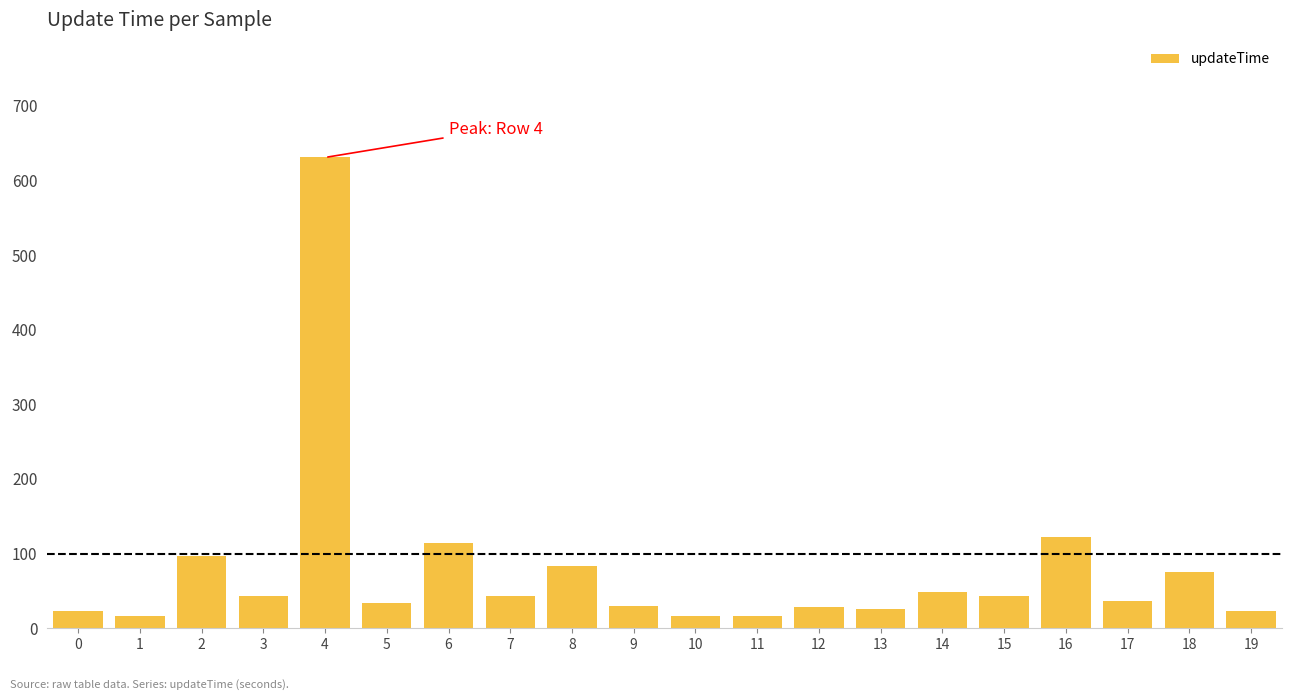

What is the minimum value shown in the chart?

15.8